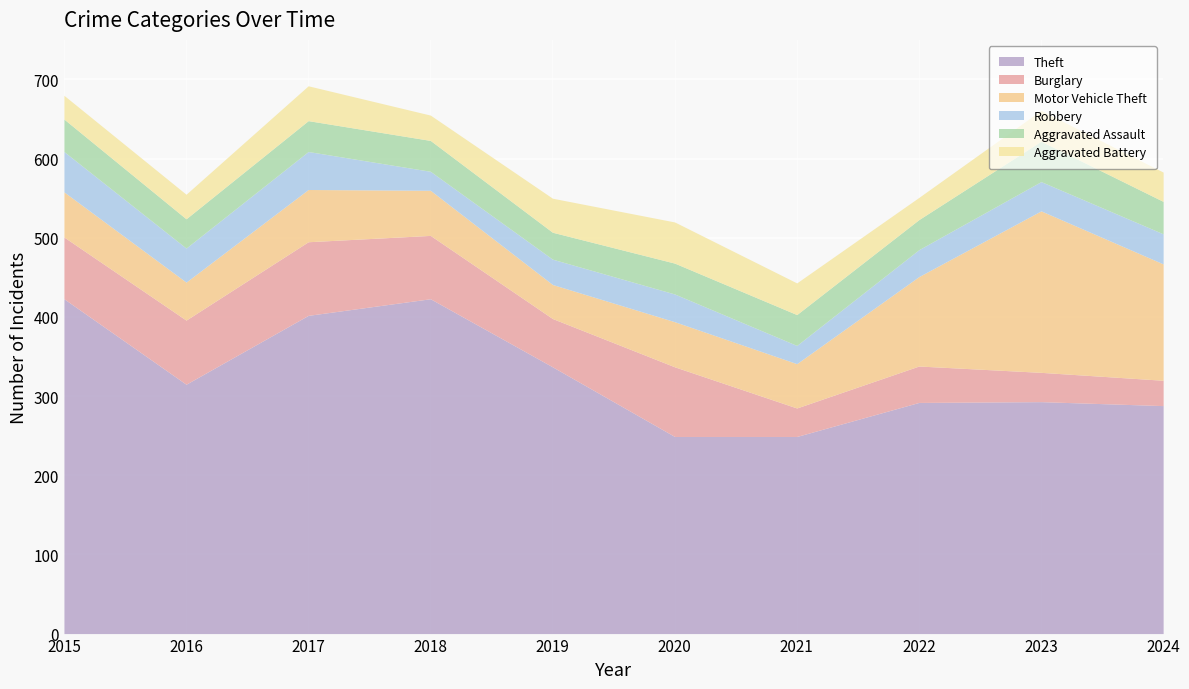

Is it true that Motor Vehicle Theft equals 176 at 2022?

False